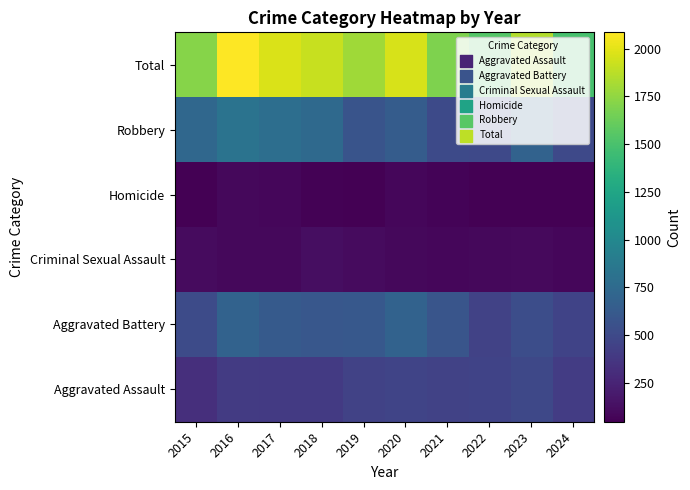

At how many categories does at least one series exceed 1790?

6